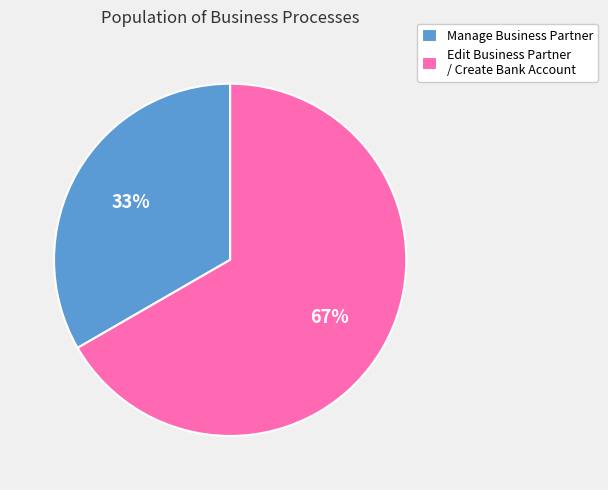

To the nearest percent, what is the combined percentage of Edit Business Partner / Create Bank Account and Manage Business Partner?

100%